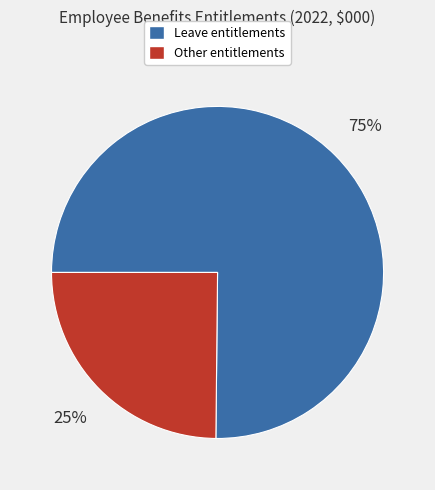

Is there any slice that represents more than half of the pie?

Yes